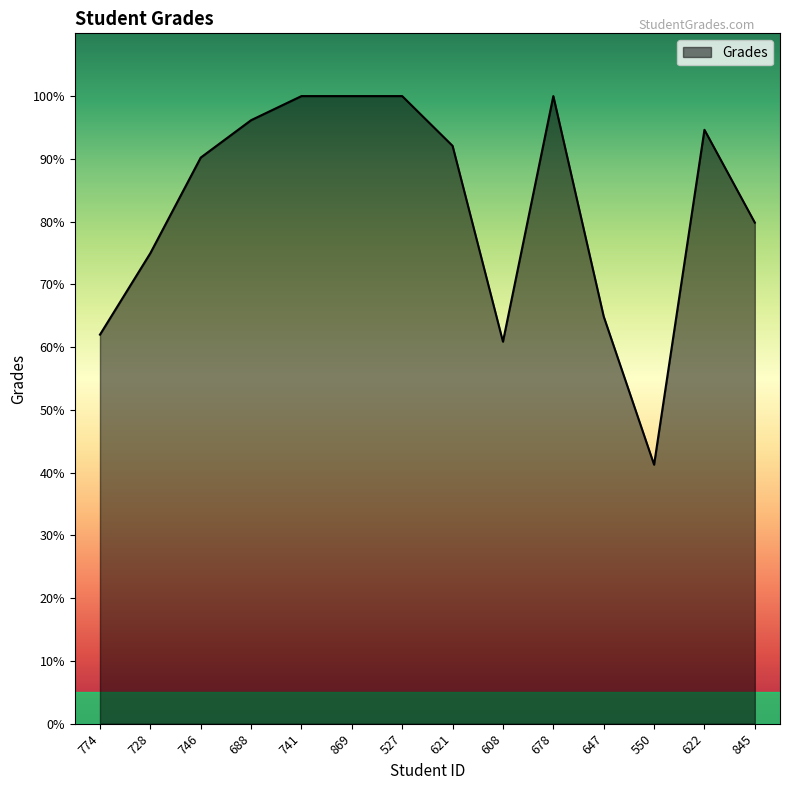

At which label does the data first exceed 92?

688